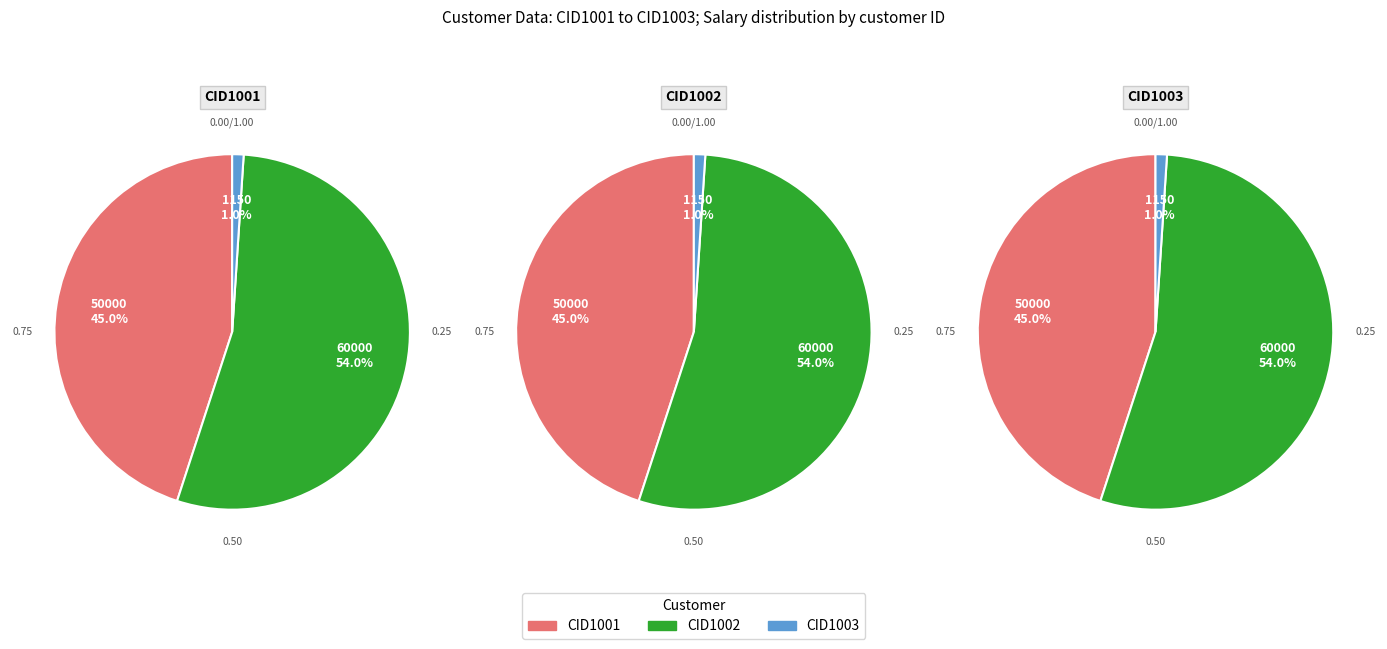

What is the largest slice in the pie chart?

CID1002